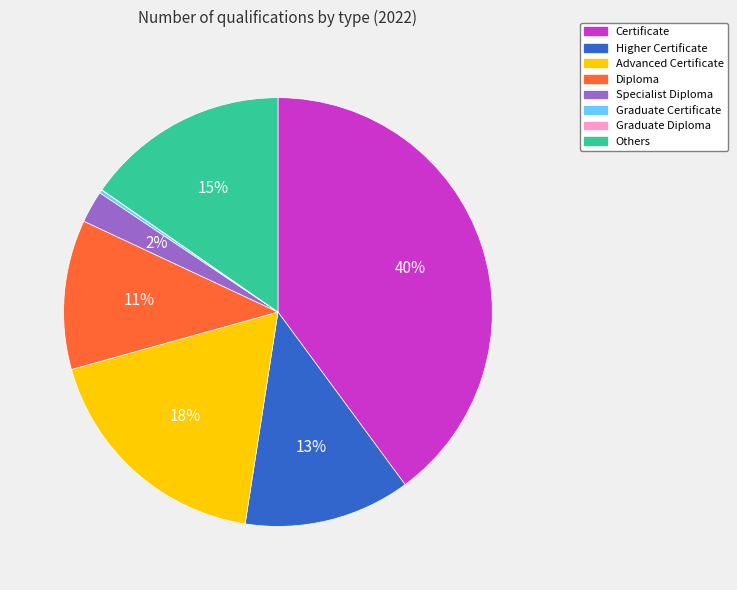

What is the ratio of the value at Advanced Certificate to the value at Others?

1.2